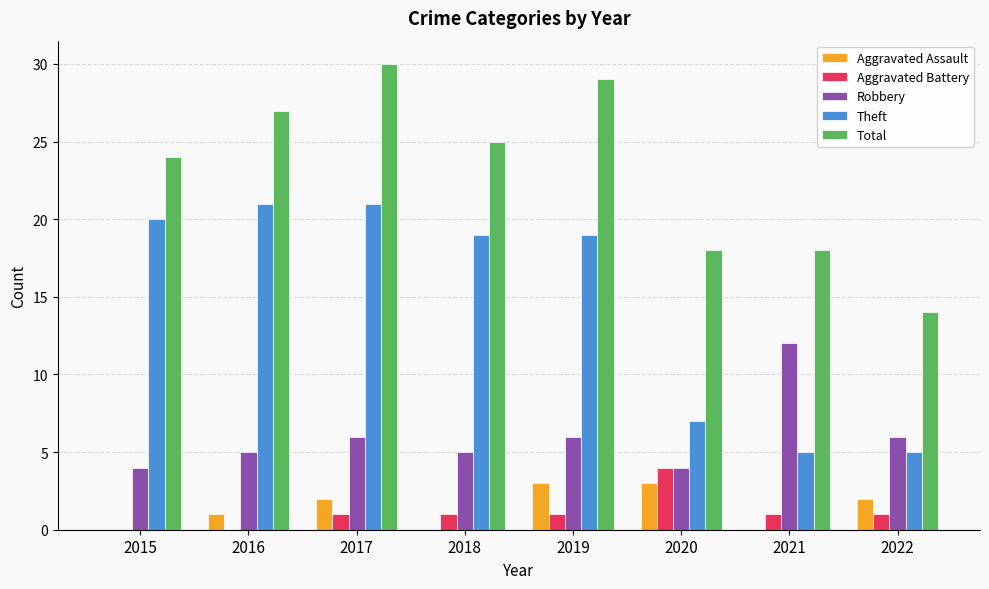

Between 2018 and 2021, which series saw the biggest shift?

Theft